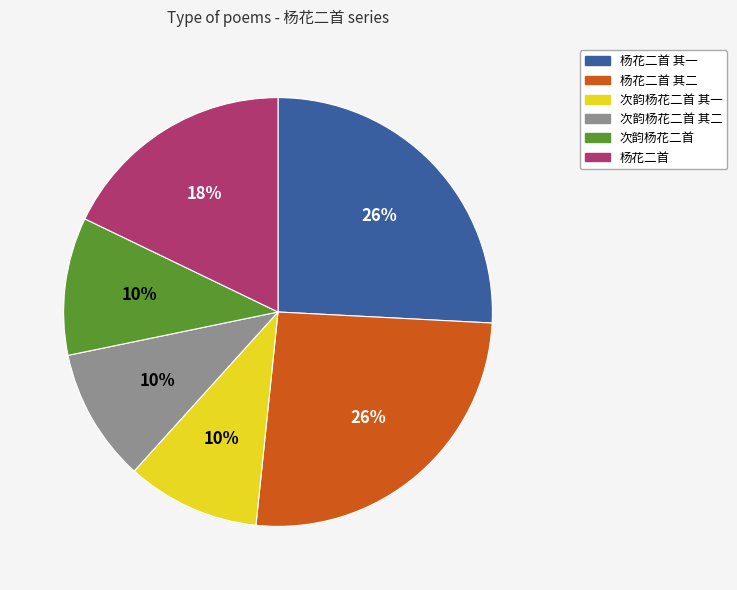

To the nearest percent, what is the difference between the largest and smallest slice percentages?

16%